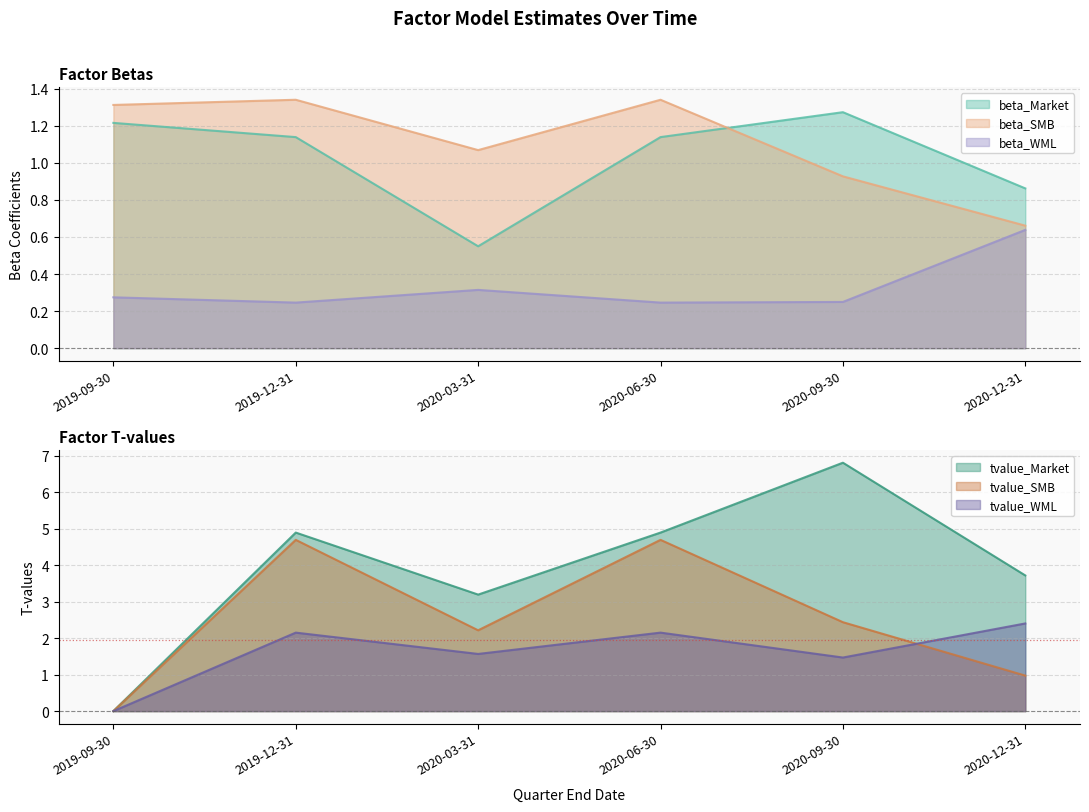

Where is the first local maximum for beta_Market?

2020-09-30